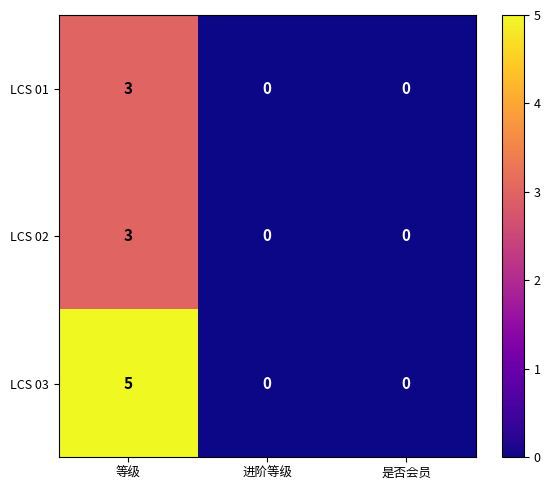

Which category has the lowest value in the LCS 01 series?

进阶等级